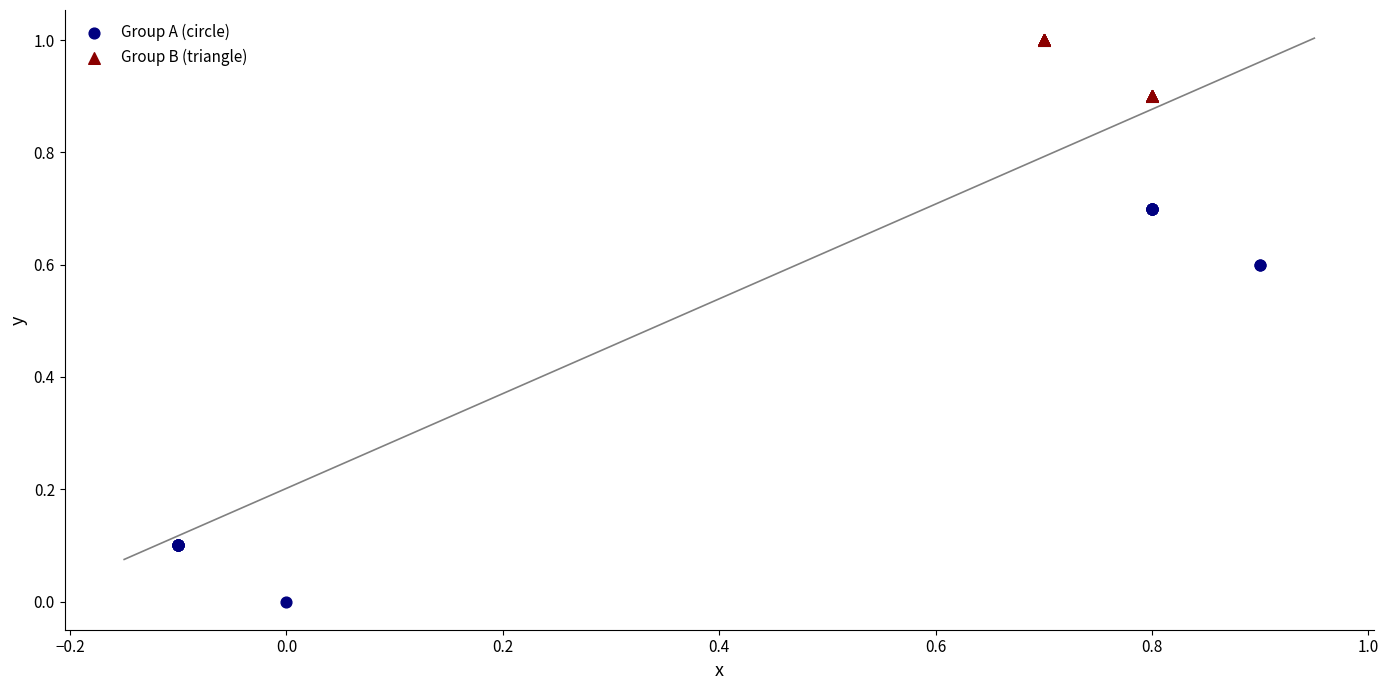

Which series contains the highest Y value?

Group B (triangle)